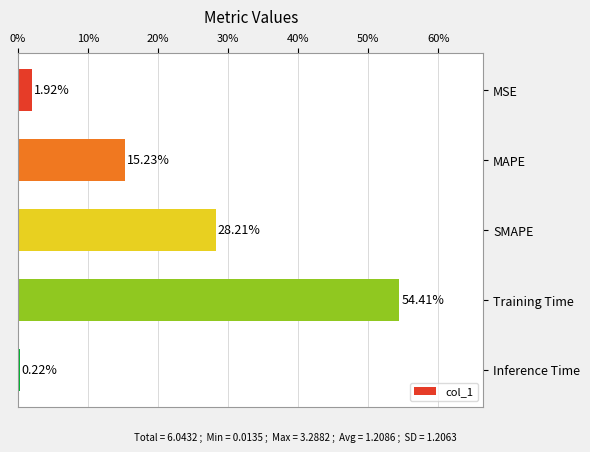

At which category does the chart reach its peak across all series?

Training Time